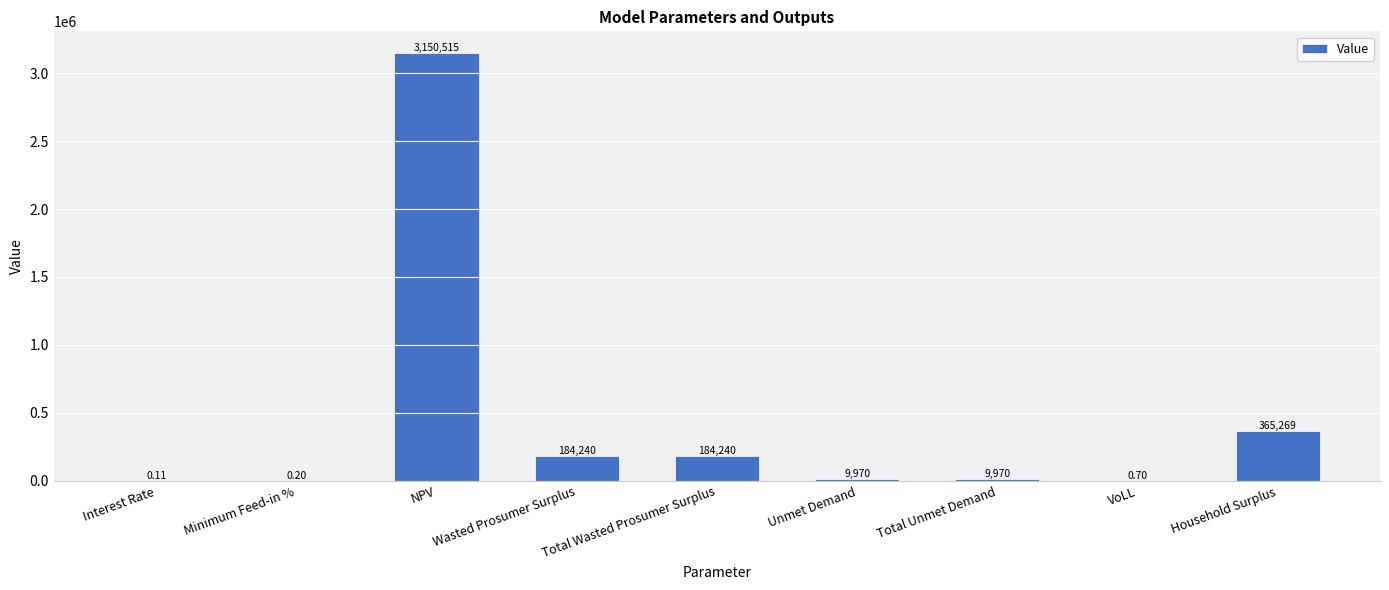

Where does the data first go above 9970?

NPV